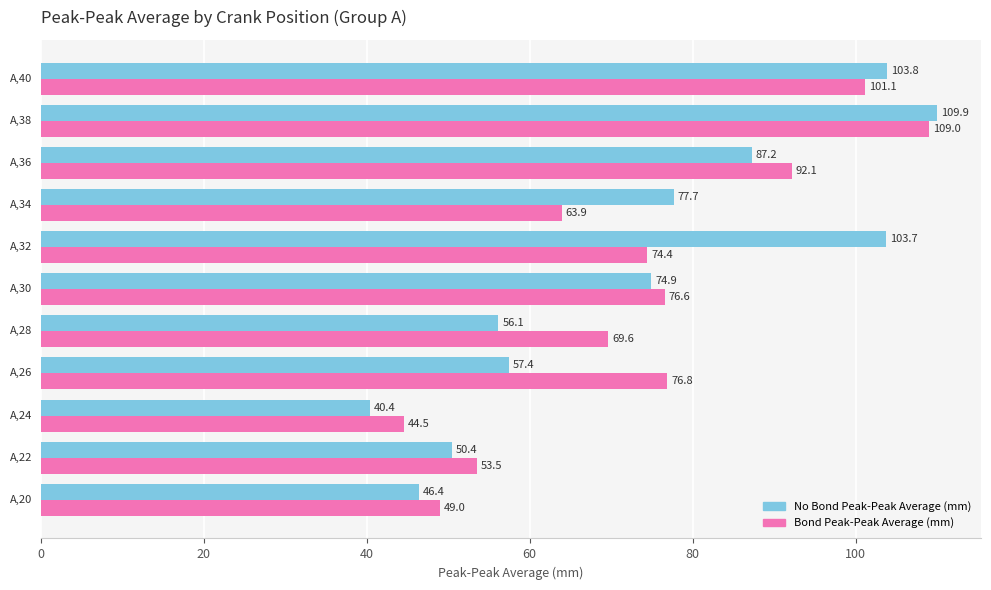

Which series has the largest total across all categories?

Bond Peak-Peak Average (mm)